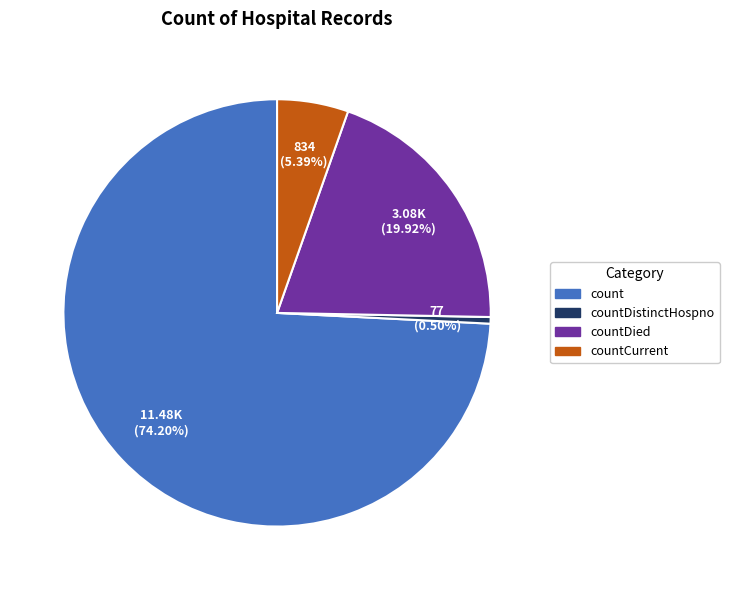

To the nearest percent, what is the average slice percentage?

25%